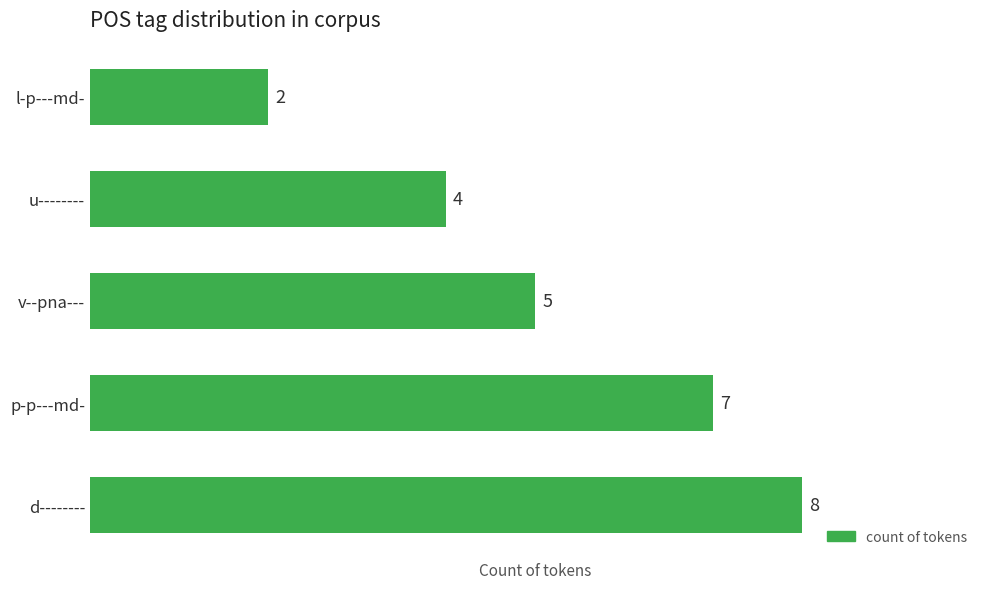

What is the maximum value shown in the chart?

8